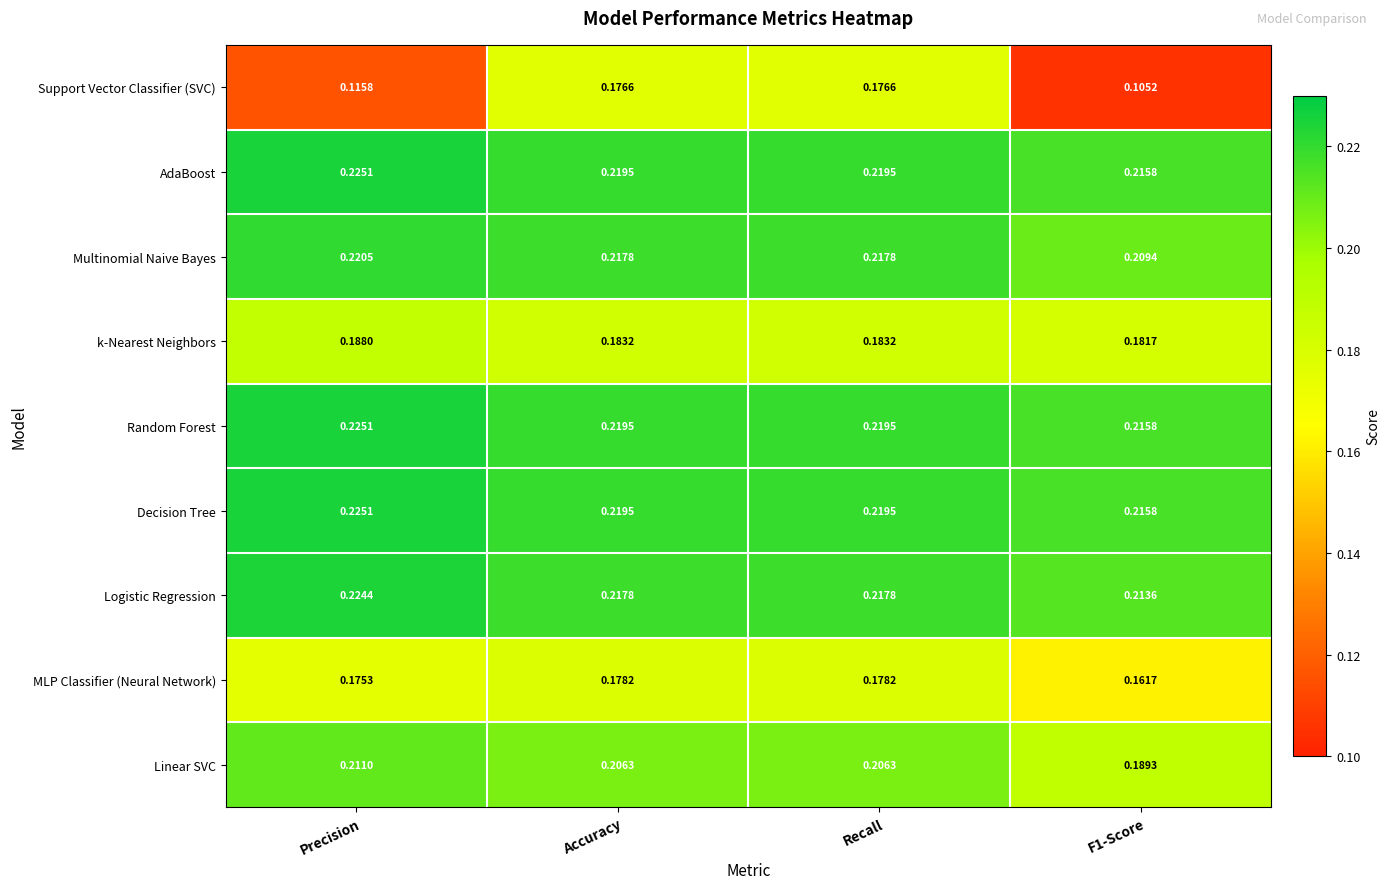

Is the value of Random Forest at Accuracy greater than the value of k-Nearest Neighbors at Recall?

Yes